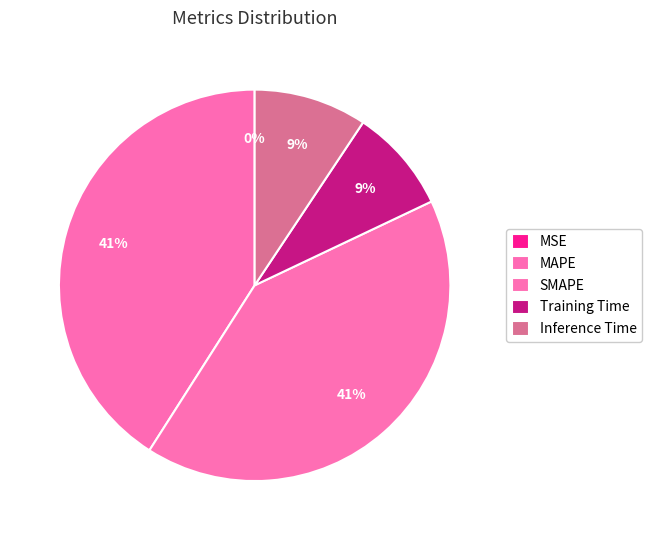

Count the number of slices in the pie.

5